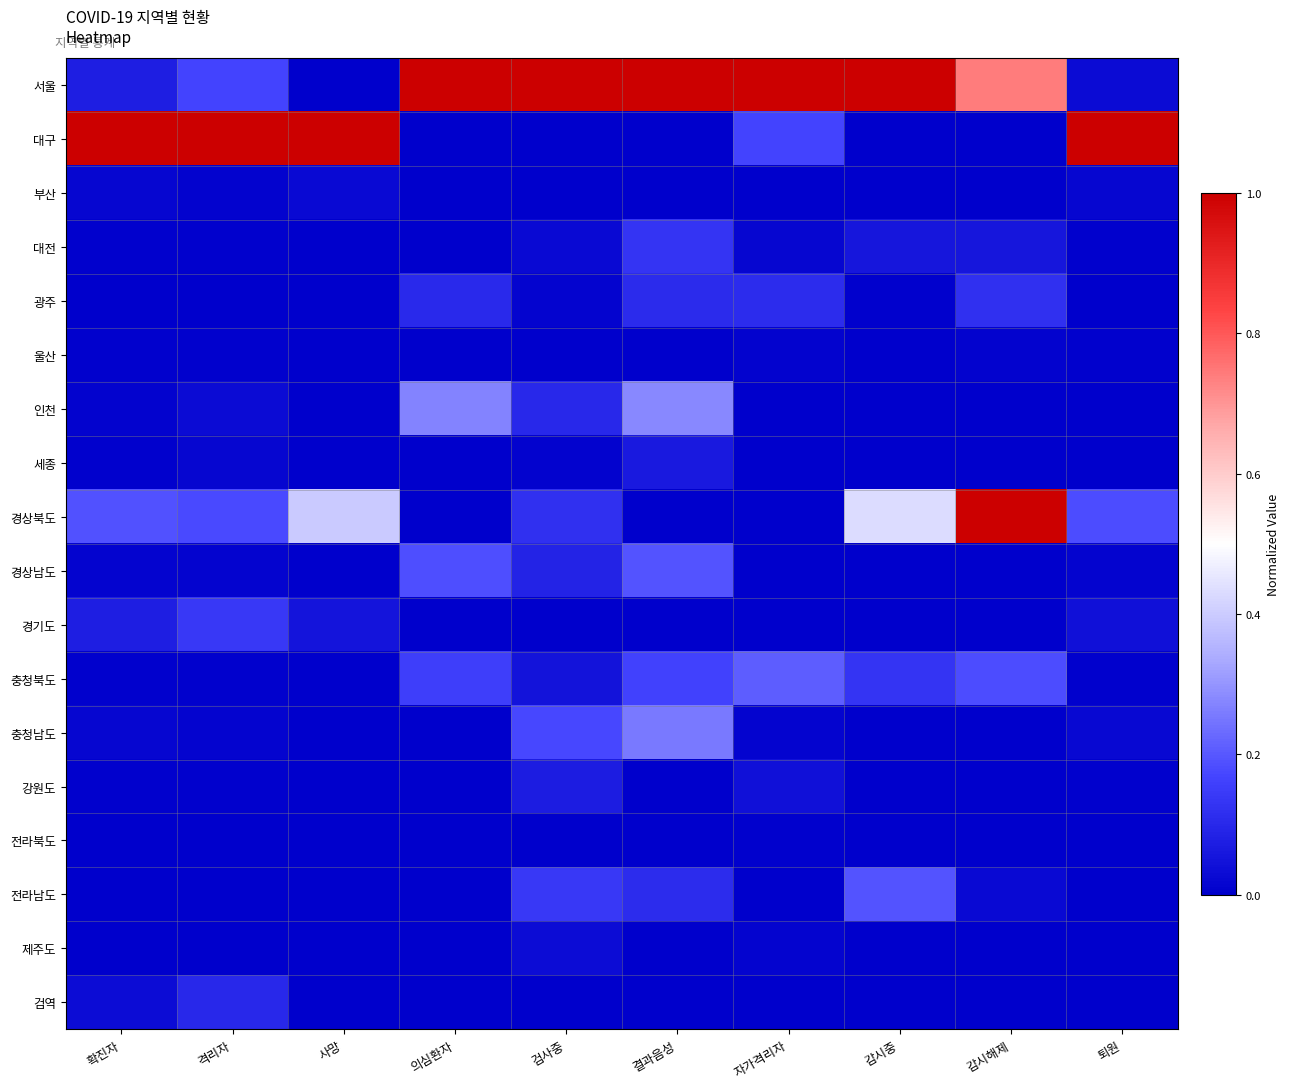

What is the spread (max minus min) of values at 감시해제?

1.0